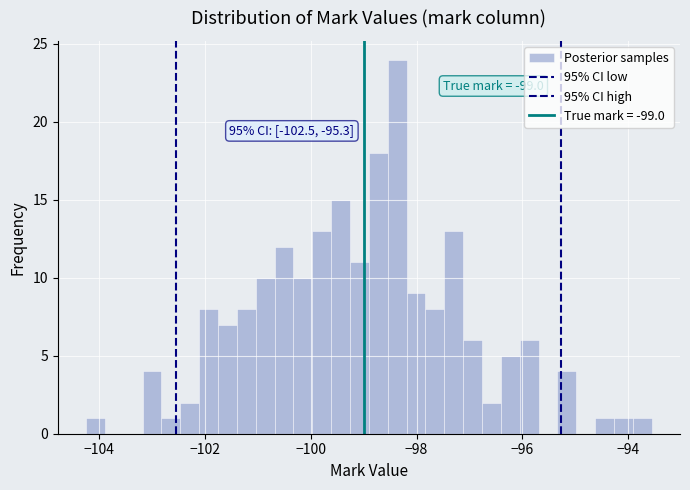

Read against the x-axis, roughly where is the centre of the tallest bar?

-98.4